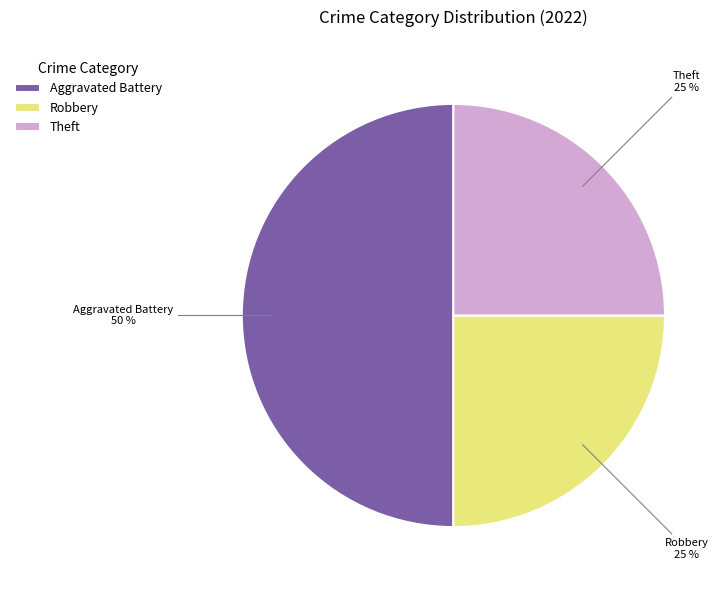

What is the largest slice in the pie chart?

Aggravated Battery